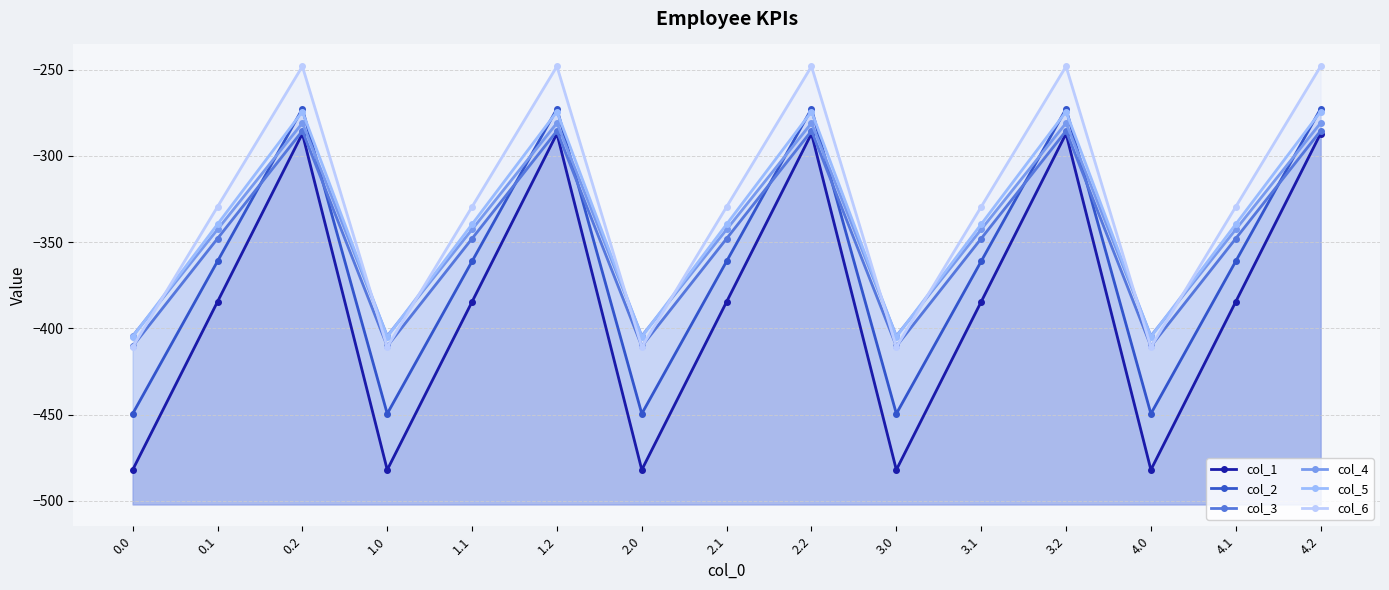

What is the sum of the col_4 values at 2.0 and 2.2?

-685.3